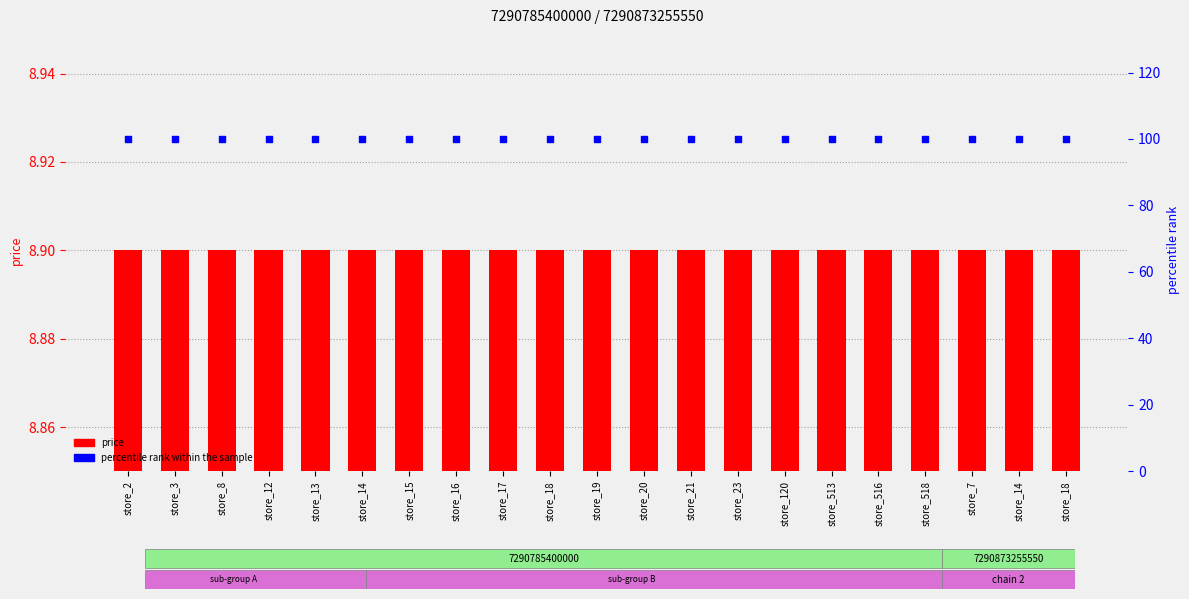

At which category is the sum across all series the highest?

store_2